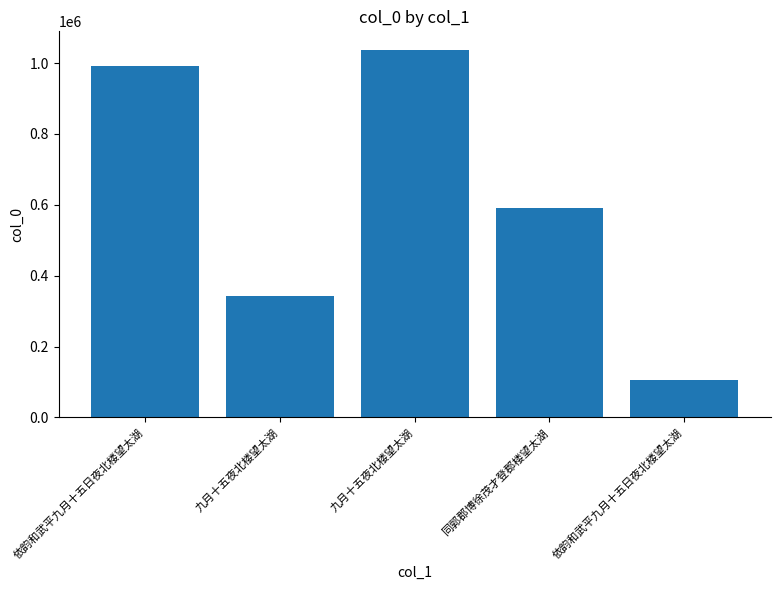

How many data points does each series have?

5